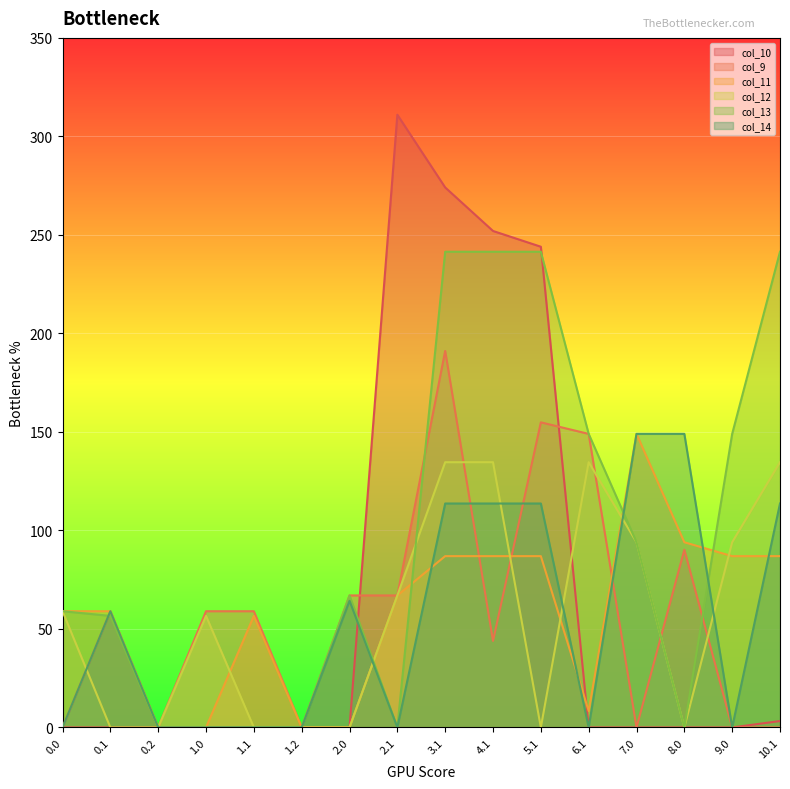

True or false: col_10 has more than 1 interior local peaks.

False